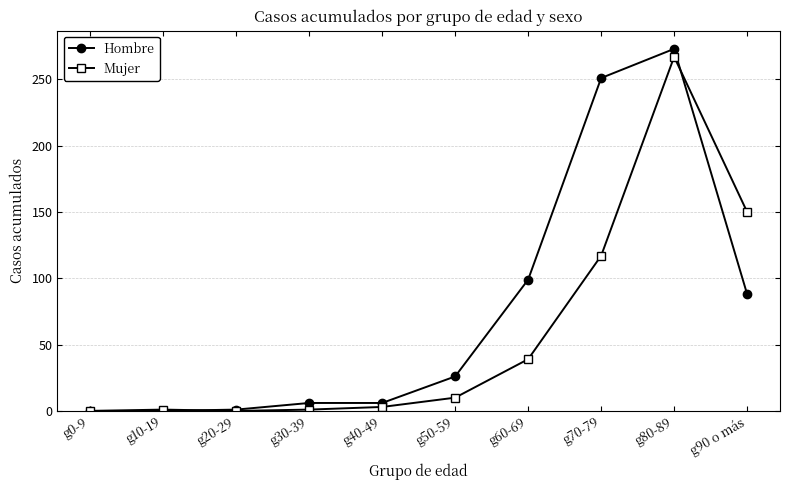

Which series has the largest total across all categories?

Hombre